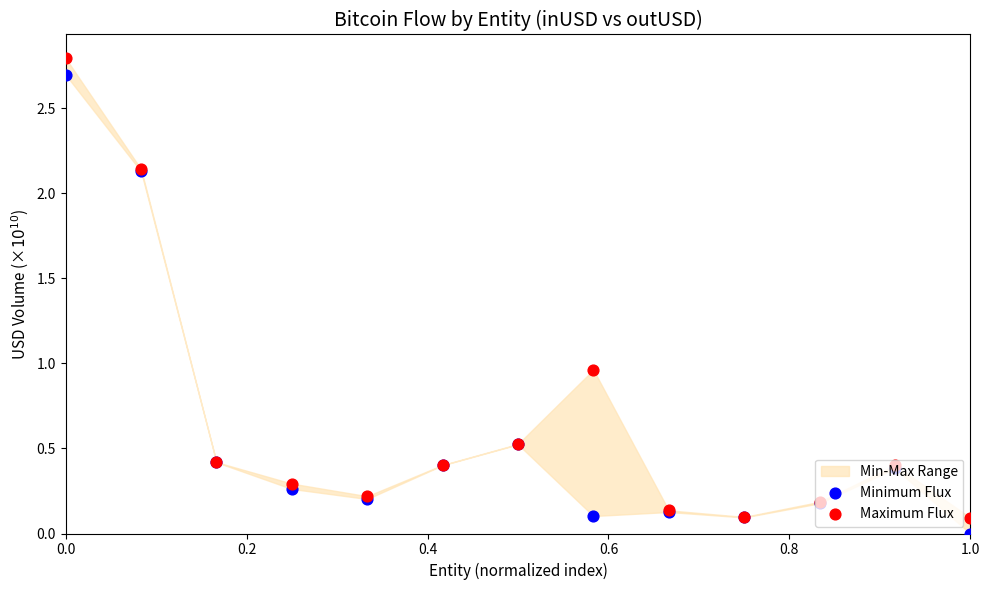

At how many categories does at least one series exceed 1?

2